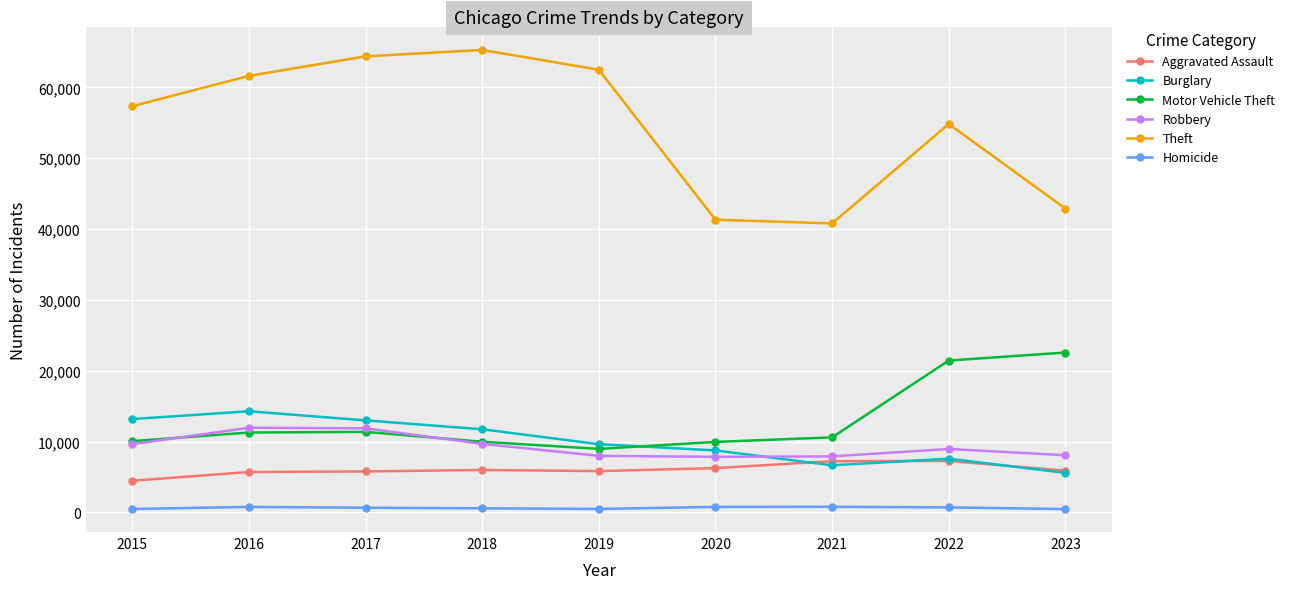

What is the total value across all series at 2016?

105654